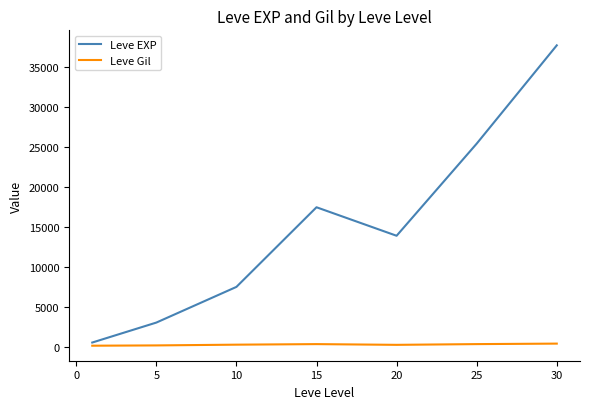

Rank the series by their maximum value, from lowest to highest.

Leve Gil, Leve EXP